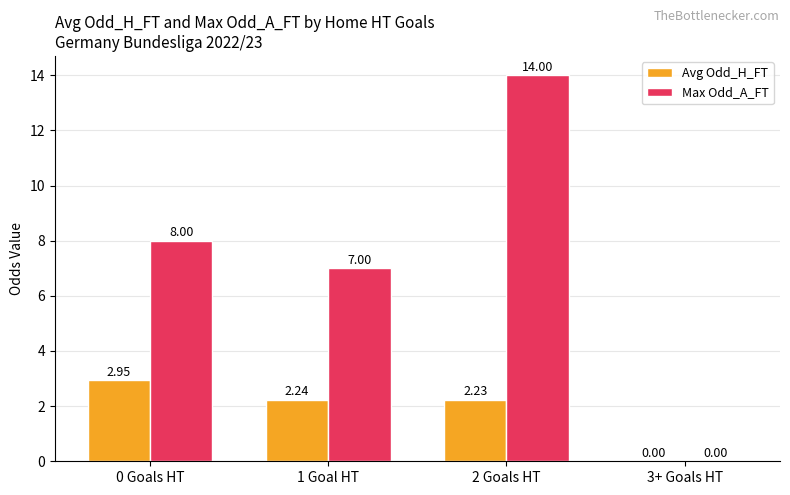

Which category has the highest value across all series?

2 Goals HT